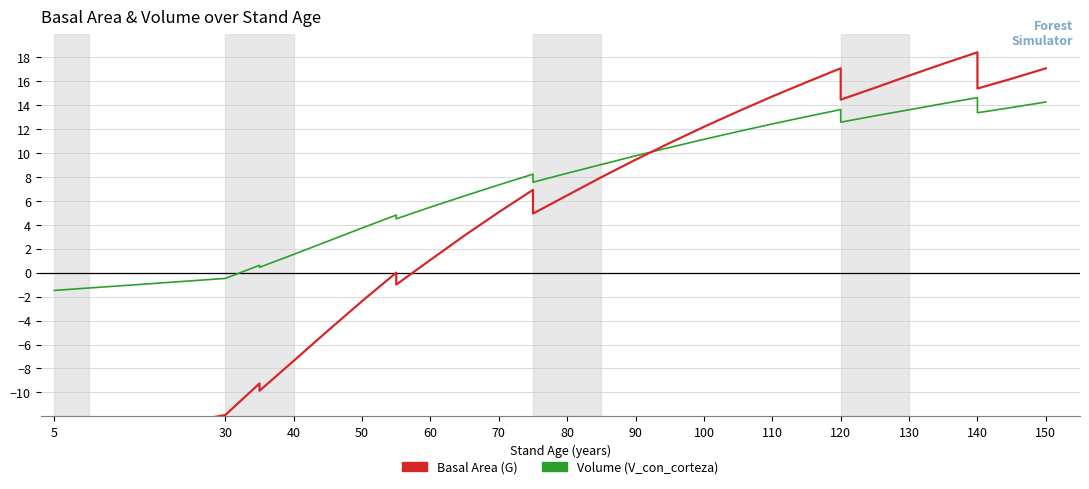

Reading right to left, list all the values displayed in this chart.

Volume (V_con_corteza): 14.3	13.8	13.4	14.6	14.1	13.6	13.1	12.6	13.6	13.1	12.4	11.8	11.2	10.5	9.8	9.0	8.3	7.6	8.2	7.3	6.4	5.5	4.5	4.8	3.7	2.6	1.5	0.5	0.6	-0.5	-1.5	-1.5	-1.5	-1.5	-1.5	-1.5
Basal Area (G): 17.1	16.2	15.4	18.4	17.5	16.5	15.5	14.5	17.1	15.9	14.7	13.5	12.2	10.9	9.5	8.0	6.5	4.9	6.9	5.1	3.1	1.1	-1.0	0.0	-2.4	-4.8	-7.4	-9.9	-9.2	-11.9	-14.4	-14.4	-14.4	-14.4	-14.4	-14.4